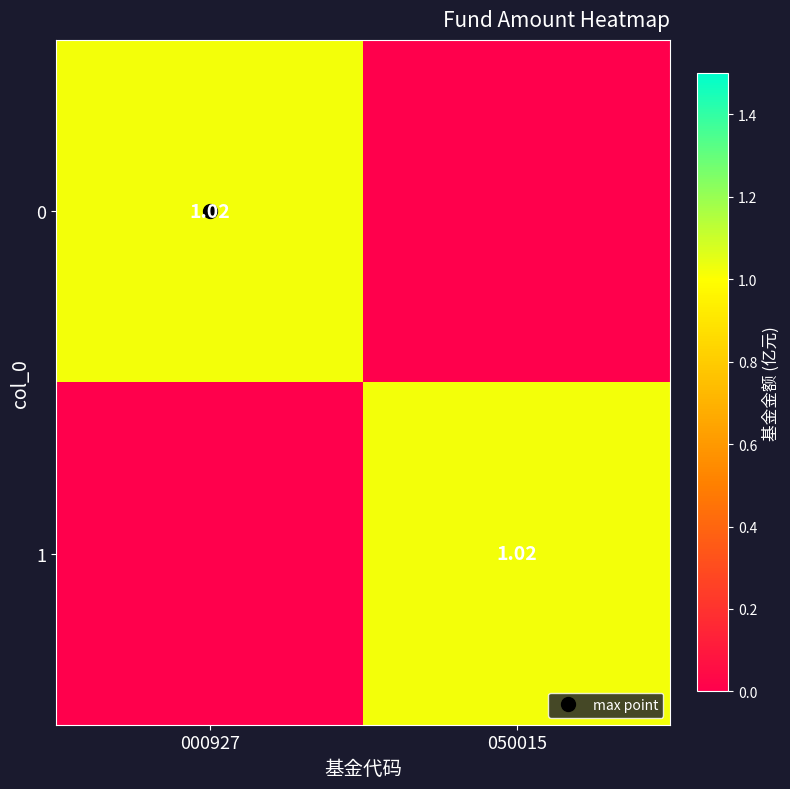

What is the difference between the 0 values at 050015 and 000927?

1.0